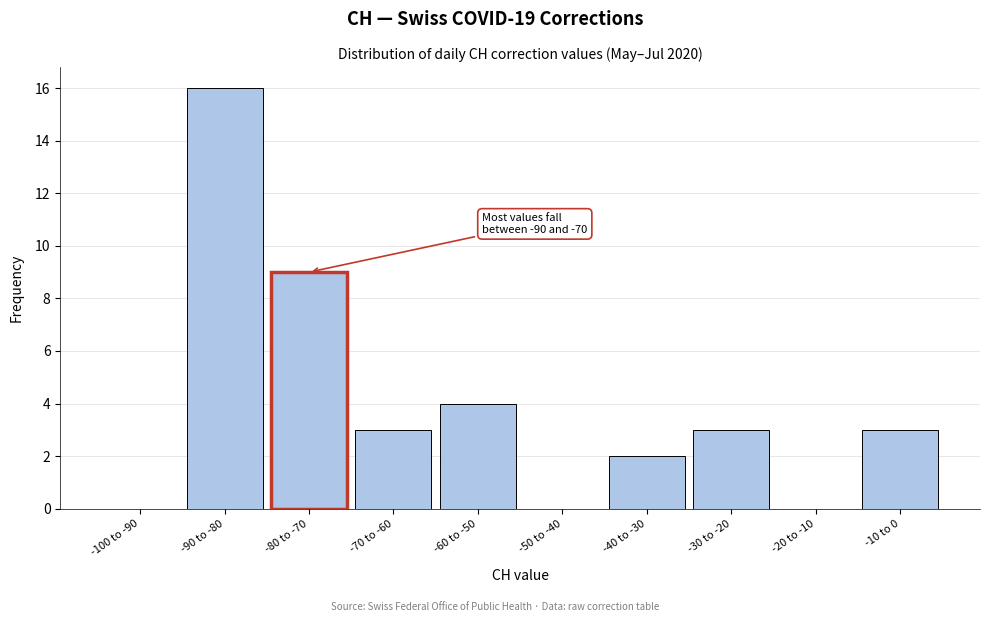

Reading left to right, extract all data points from this chart.

-100 to -90=0	-90 to -80=16	-80 to -70=9	-70 to -60=3	-60 to -50=4	-50 to -40=0	-40 to -30=2	-30 to -20=3	-20 to -10=0	-10 to 0=3